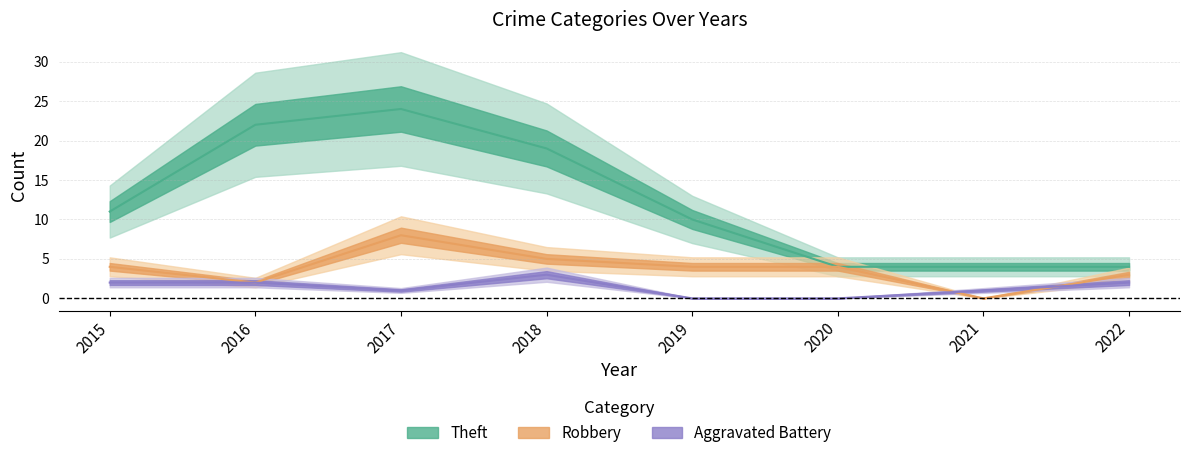

Which has a higher value, 2016 or 2020?

2016